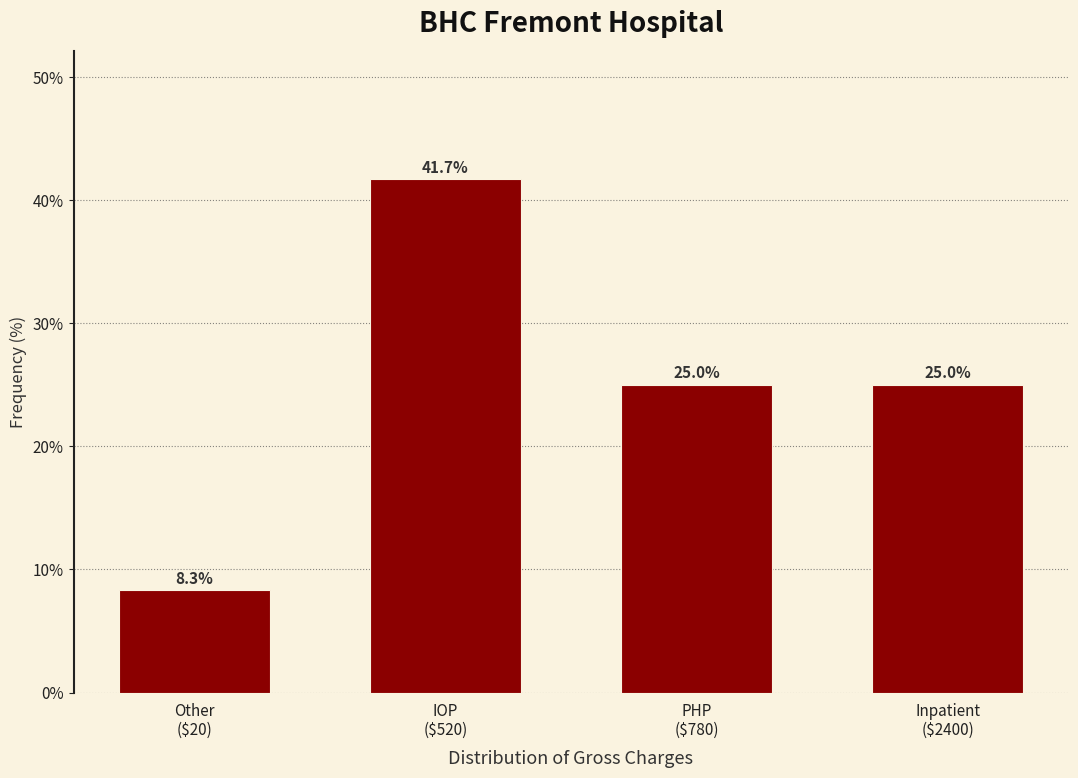

Reading right to left, extract all data points from this chart.

25.0	25.0	41.7	8.3